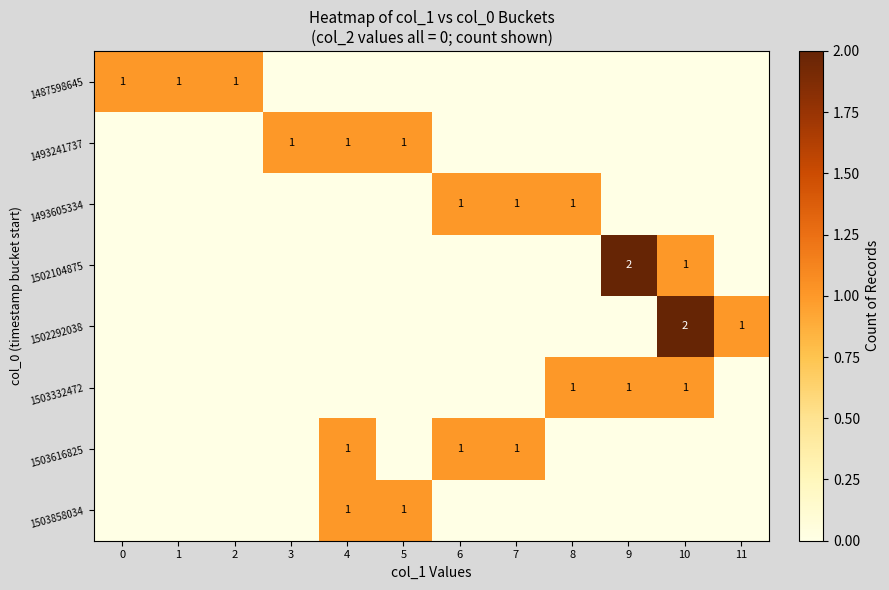

Between 6 and 1, which is larger?

1